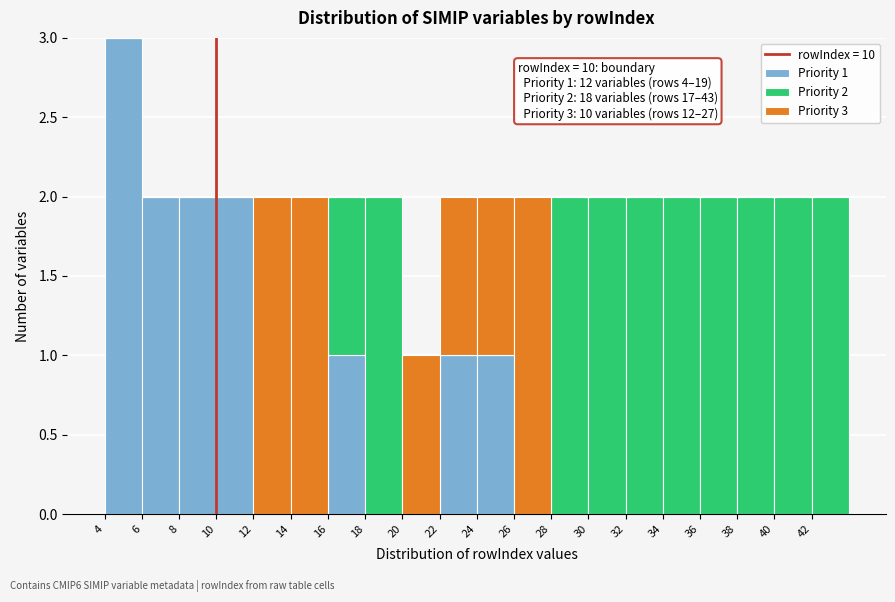

Which range on the x-axis has the tallest stacked bar (by total height)?

4 to 6